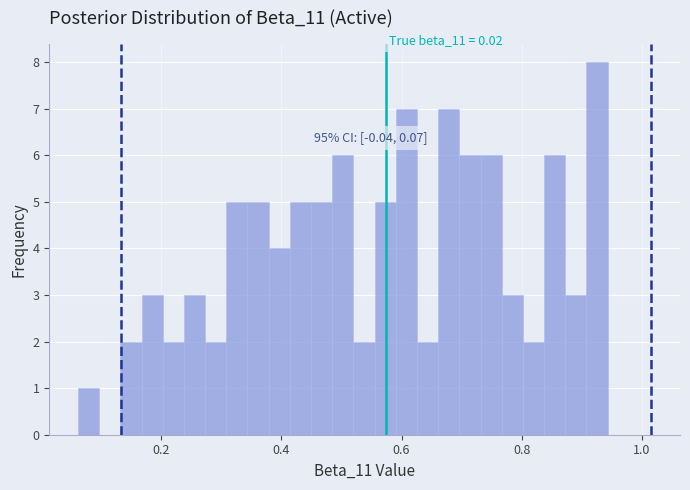

Read against the x-axis, roughly where is the centre of the tallest bar?

0.92